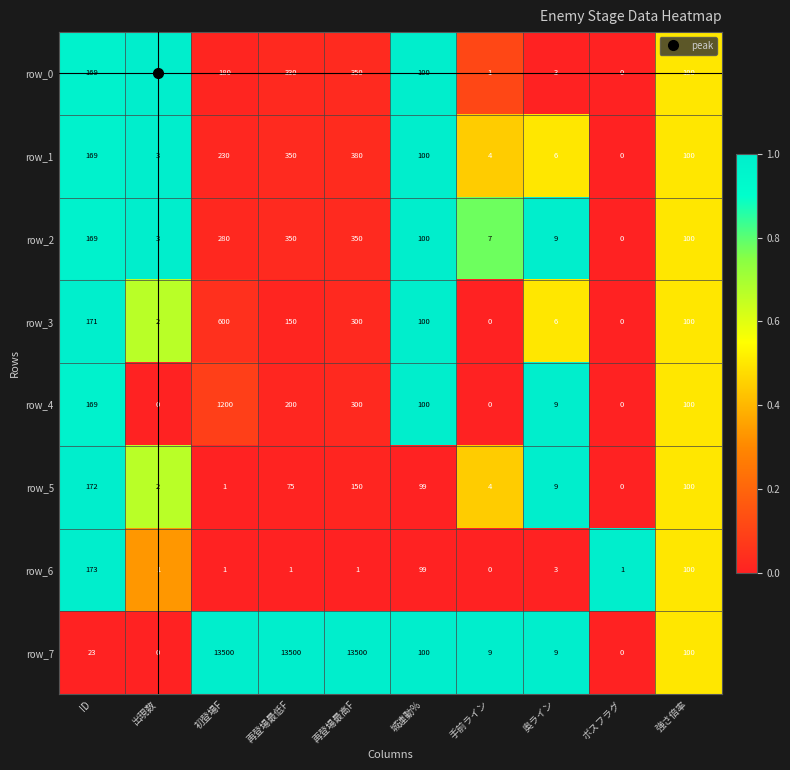

What is the maximum value for row_1?

380